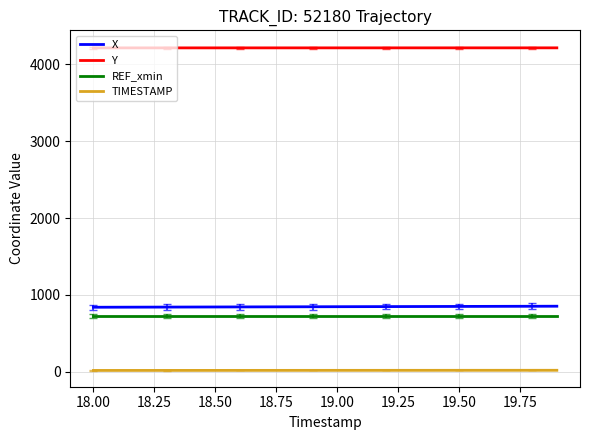

What are all the series names shown in the legend?

X, Y, REF_xmin, TIMESTAMP